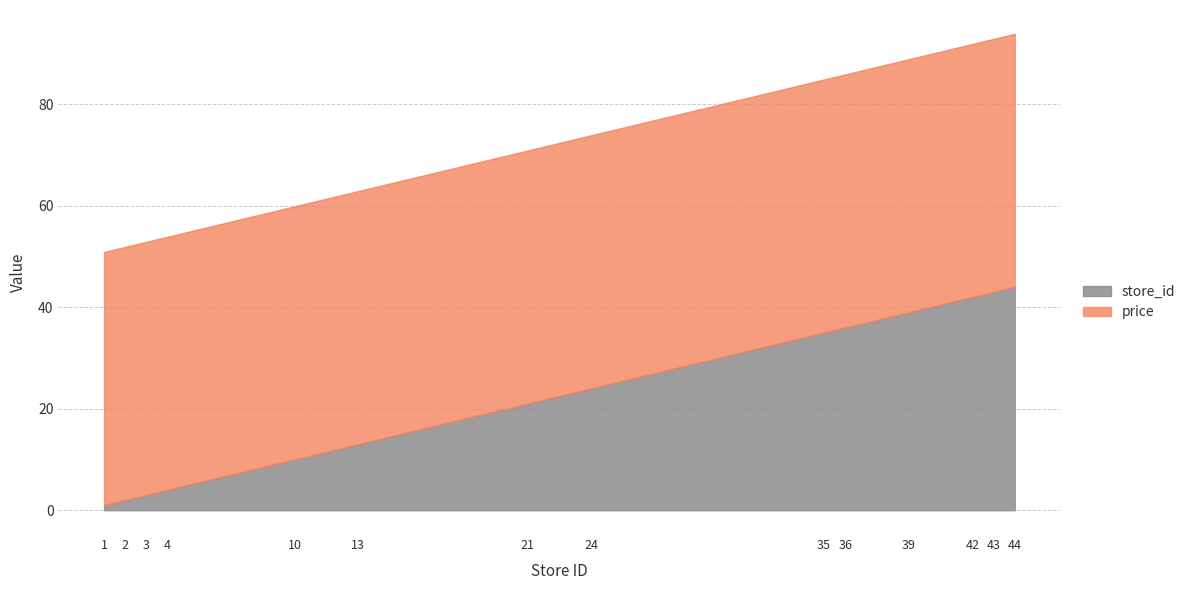

What value does the store_id series have at 39?

39.0